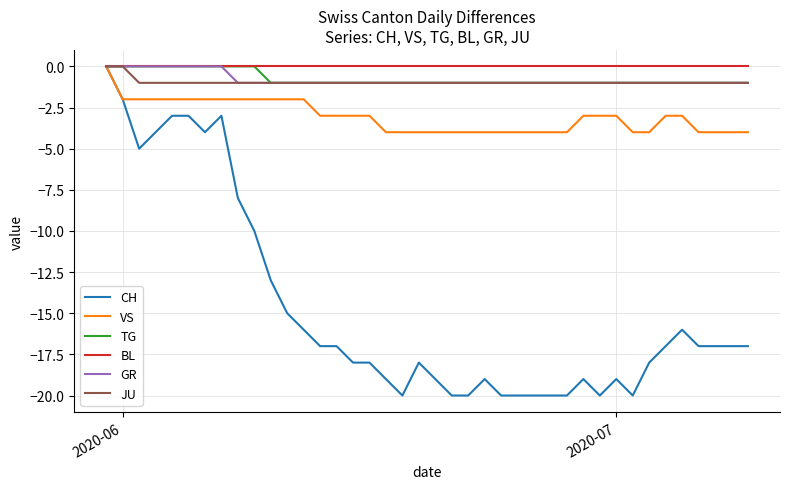

How many lines are shown in the chart?

6